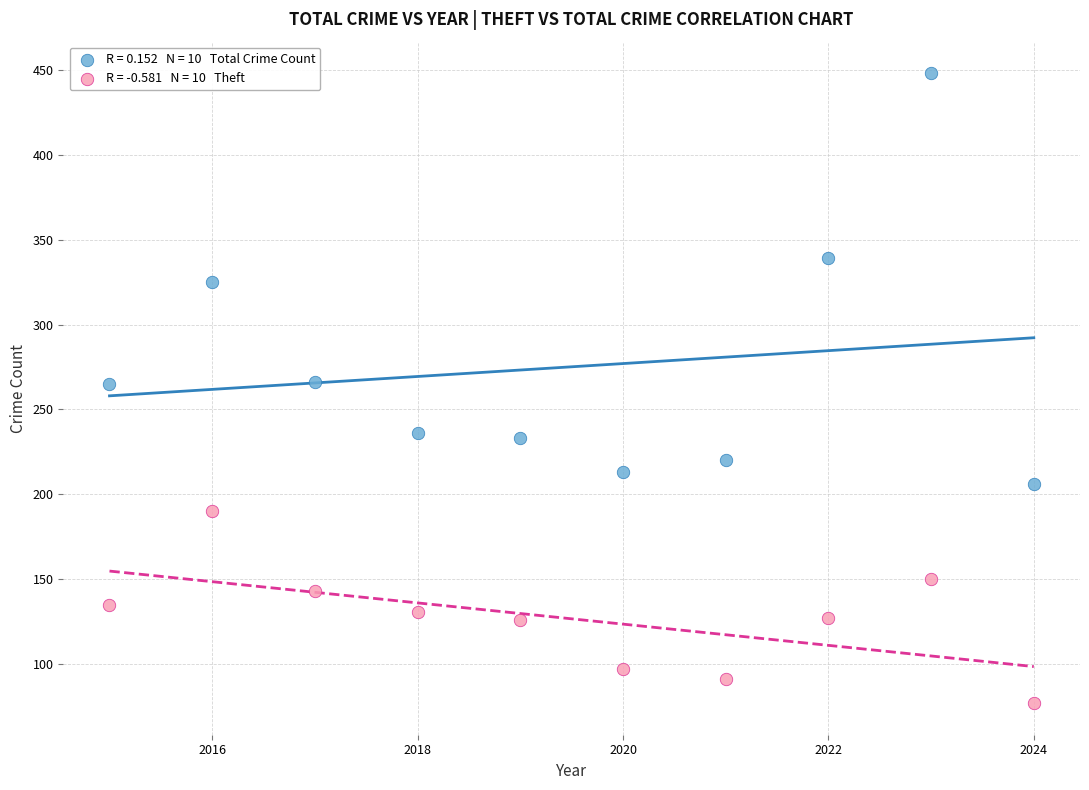

Across all data points, what is the range of X values (max minus min)?

9